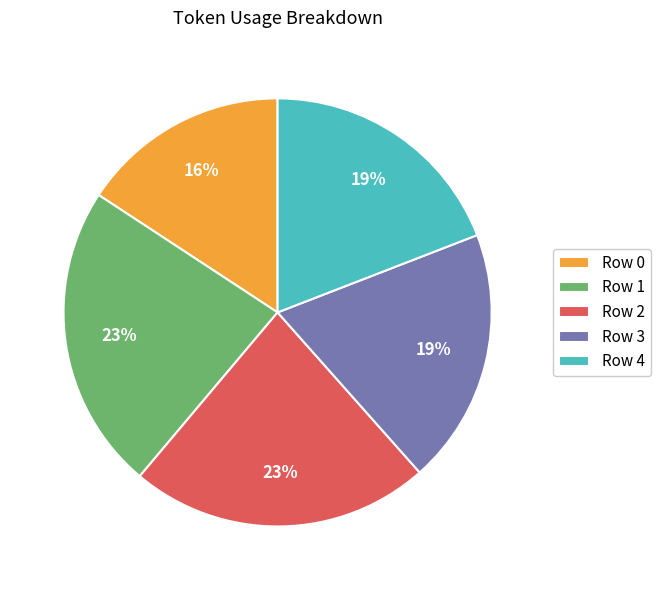

What is the ratio of the value at Row 4 to the value at Row 1?

0.8